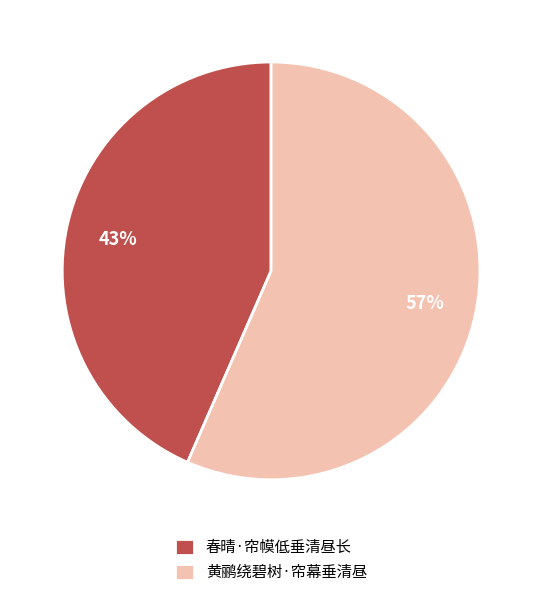

To the nearest percent, what percentage of the pie is 黄鹂绕碧树·帘幕垂清昼?

57%